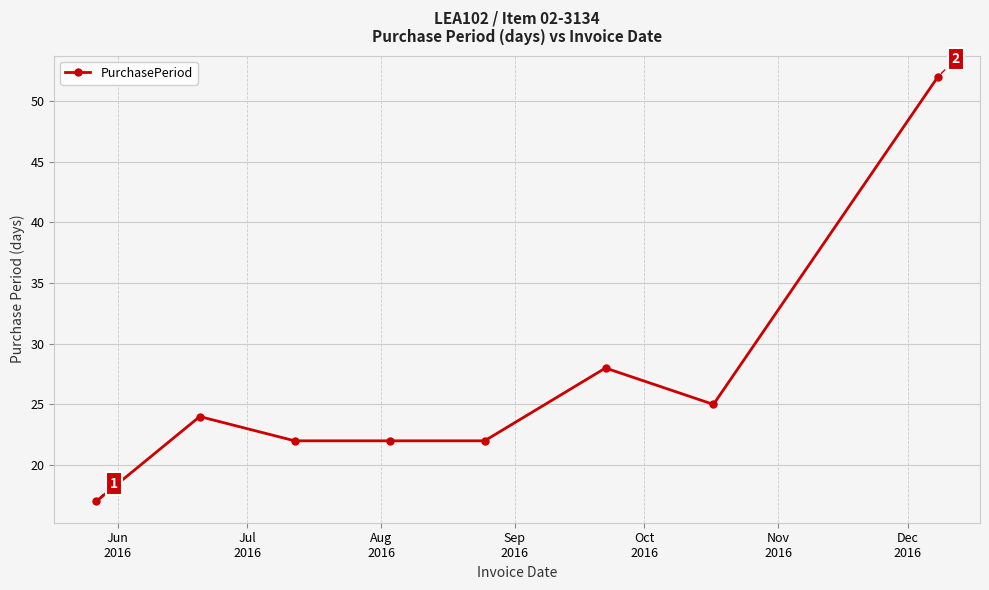

What is the greatest value displayed?

52